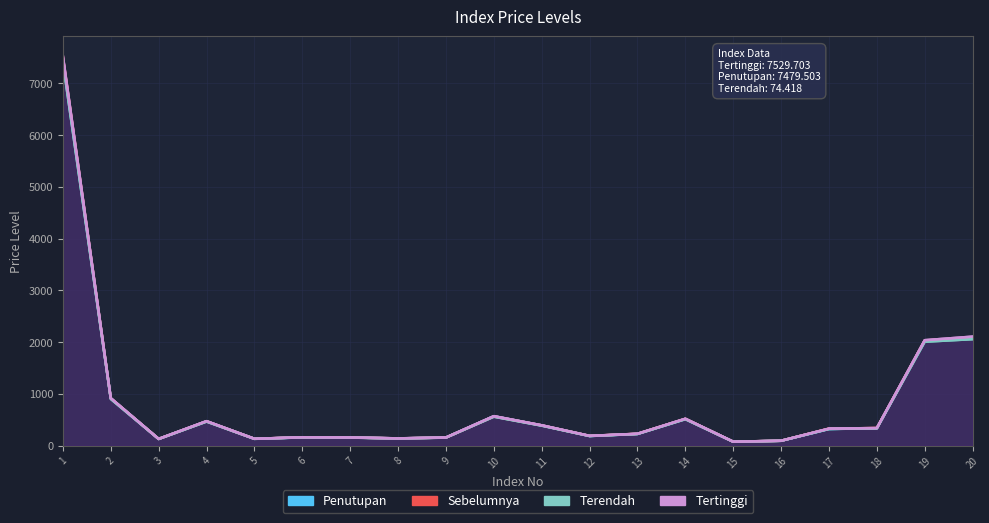

Reading left to right, what are all the values shown in this chart?

Sebelumnya: 7505.3	912.6	129.3	469.4	131.9	161.0	156.4	139.4	155.7	563.7	390.4	187.9	228.2	517.1	75.8	93.7	328.0	339.2	2030.9	2085.4
Tertinggi: 7529.7	917.4	129.9	473.3	132.3	161.7	157.8	140.2	157.2	569.7	392.7	188.8	229.1	519.7	76.1	94.2	328.4	339.7	2037.4	2106.4
Terendah: 7415.8	901.8	127.7	464.2	130.4	158.5	154.8	137.9	154.3	558.6	385.6	185.0	224.9	510.2	74.4	92.9	321.5	334.0	2007.8	2056.9
Penutupan: 7479.5	913.4	129.3	470.7	131.7	159.7	157.2	139.2	156.3	567.4	390.8	186.6	226.6	516.2	75.1	93.6	322.3	335.3	2026.7	2069.8